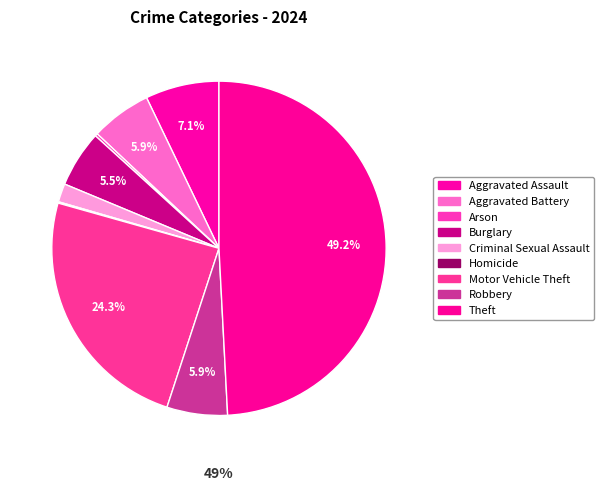

To the nearest percent, what portion does Burglary represent?

5%